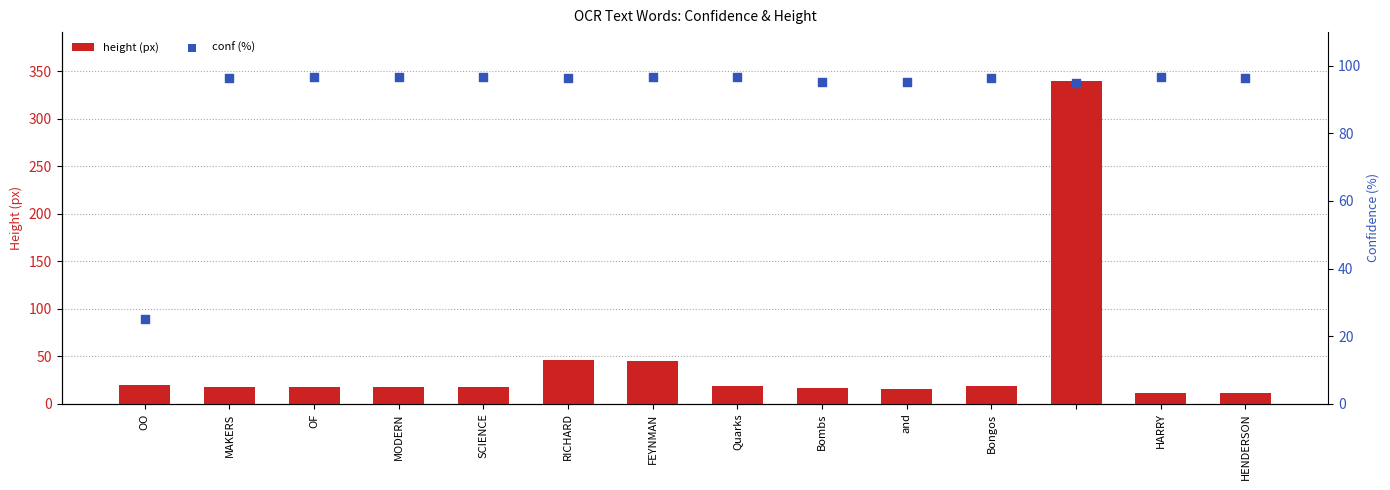

Which series reaches the maximum Y coordinate?

height (px)